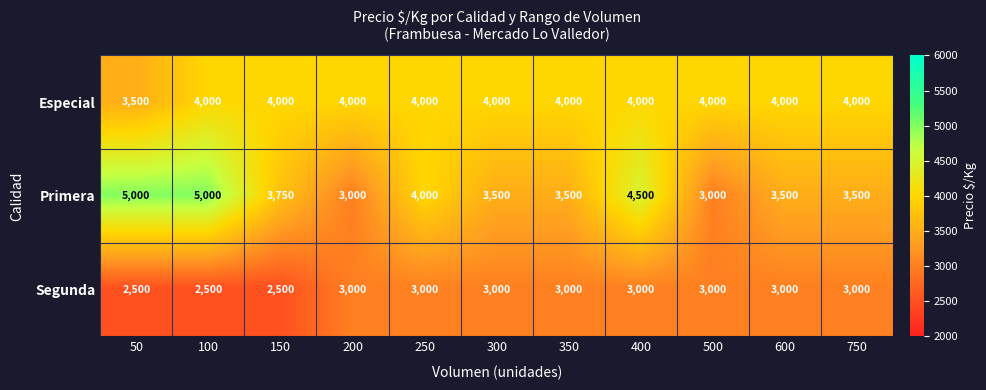

How many distinct data groups are displayed?

3